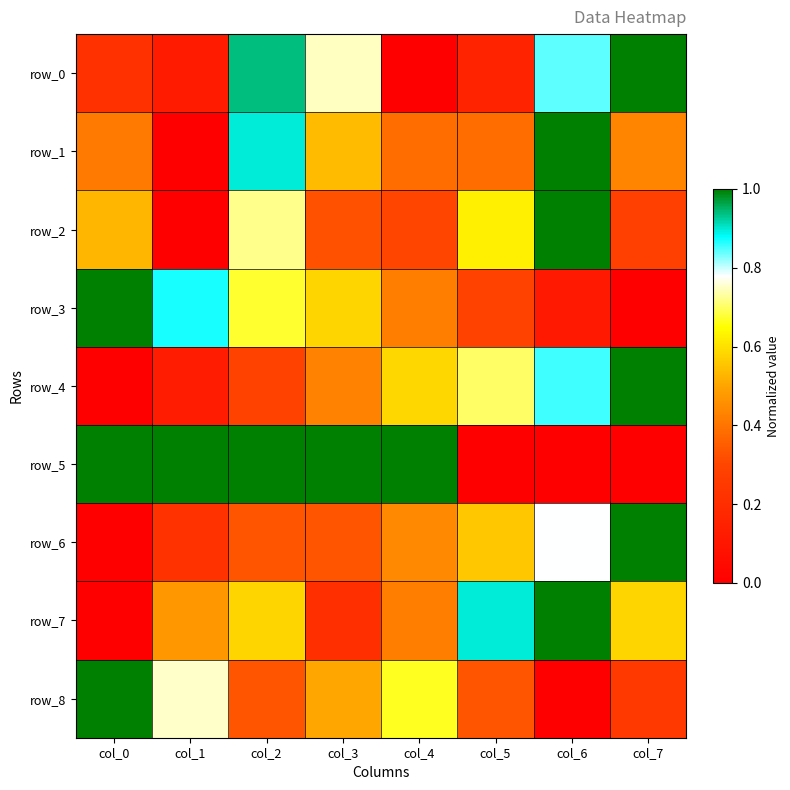

The value of row_2 at col_1 is -0.6. True or false?

False